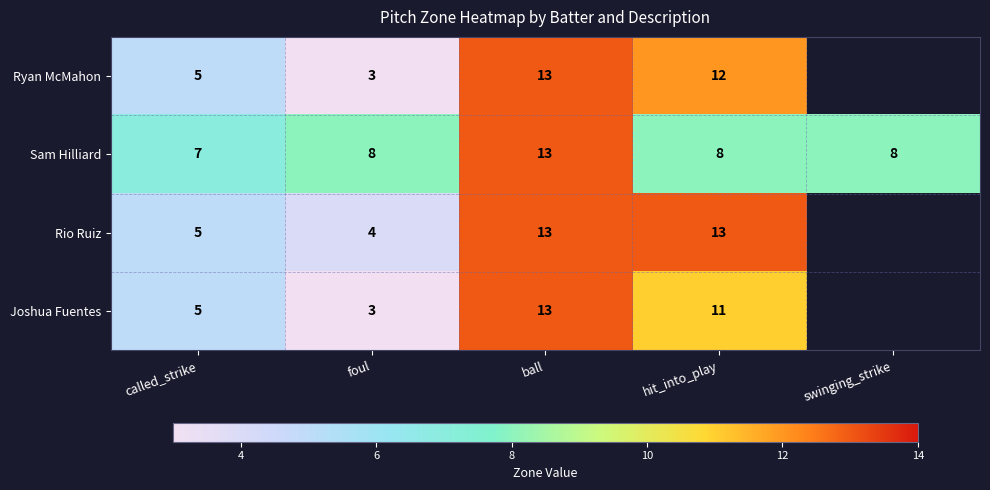

Count the Sam Hilliard values in the range 8 to 9.

3